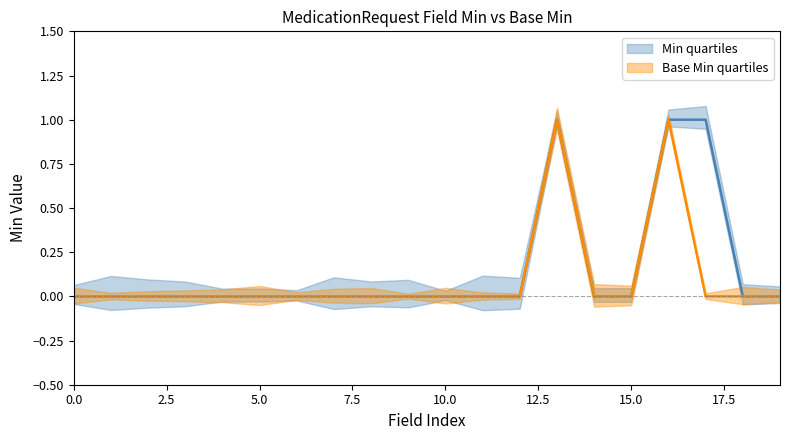

How many interior local peaks does the Base Min series have?

2